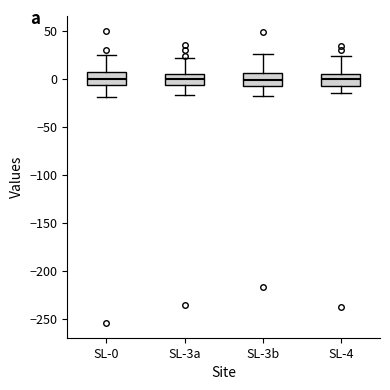

Reading left to right, transcribe this box plot: for each box, give where its median line is, the range the box spans, and where its two whiskers end, as read against the y-axis. The values are not printed on the chart, so give them approximately, as read against the axis.

SL-0: median 0, box -5 to 10, whiskers -20 to 25
SL-3a: median 0, box -5 to 5, whiskers -15 to 20
SL-3b: median 0, box -5 to 5, whiskers -20 to 25
SL-4: median 0, box -5 to 5, whiskers -15 to 25